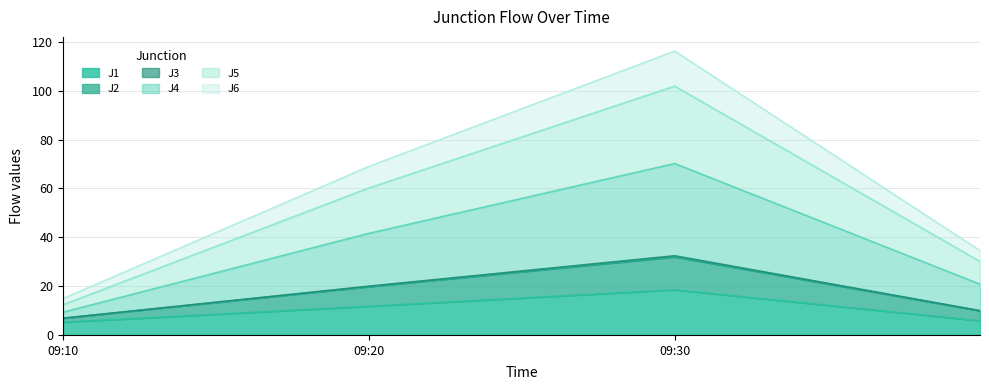

True or false: J4 and J1 cross at least once.

False